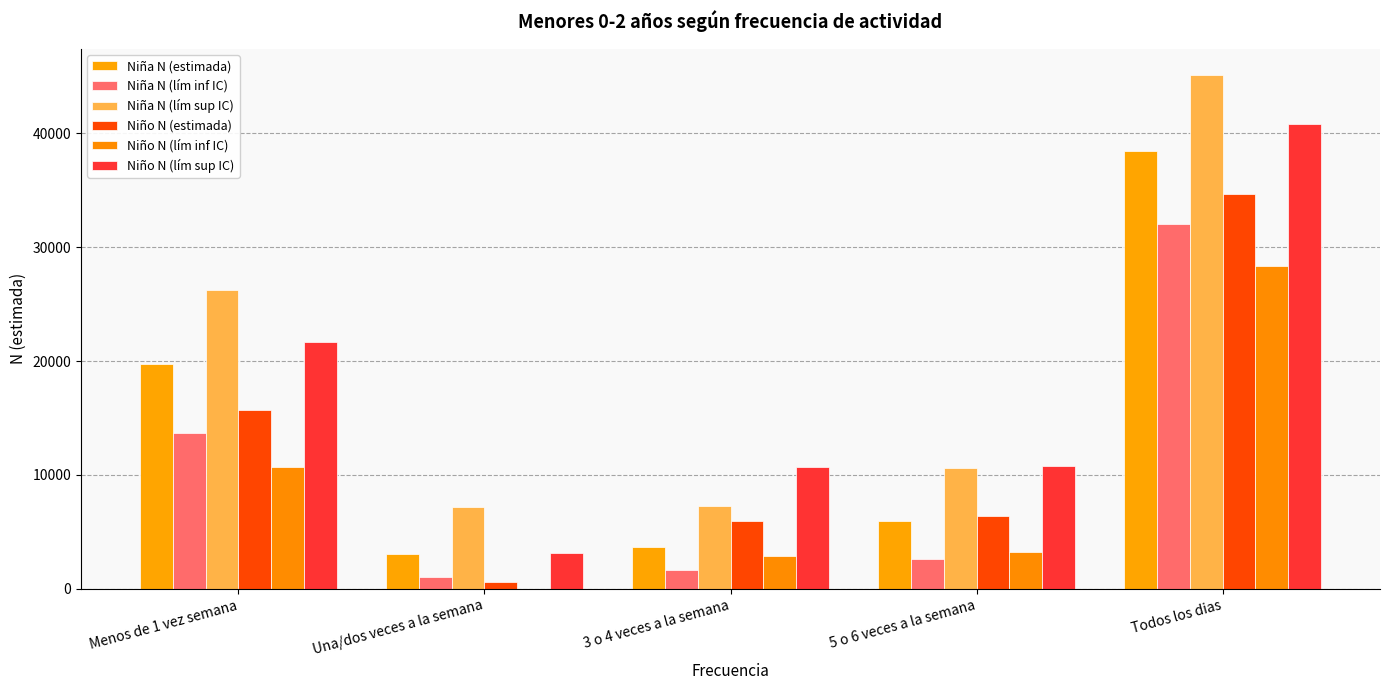

What is the label of the 1st bar from the right?

Todos los dias